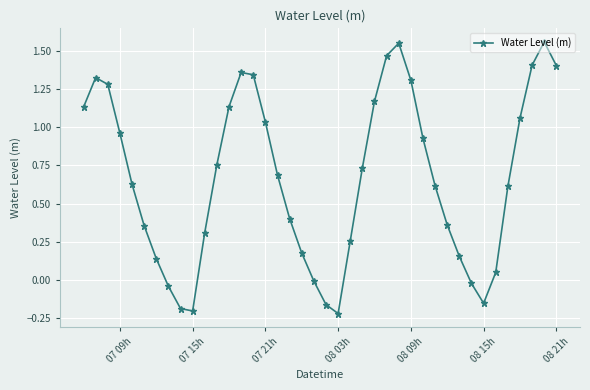

How many interior local peaks (higher than both neighbors) does the data have?

4